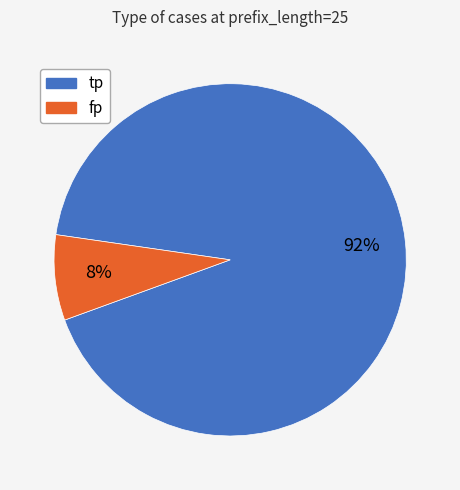

How many segments does this pie chart have?

2